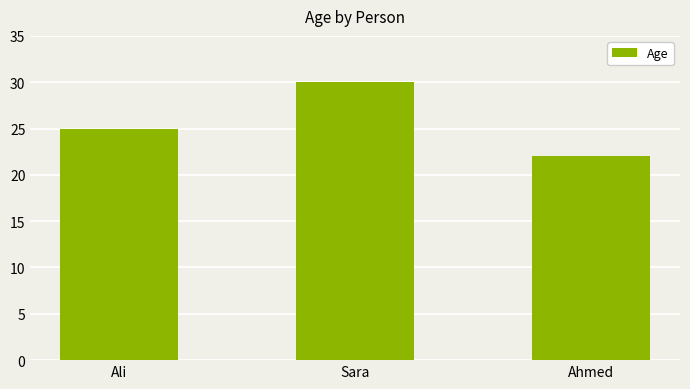

Count the values in the range 22 to 30.

3